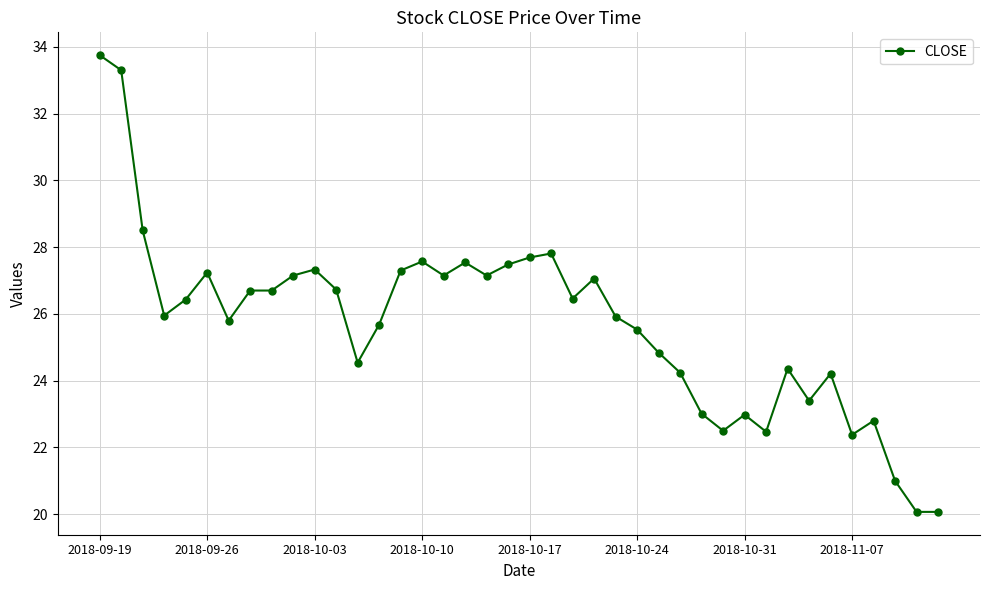

What is the value of the 30th point from the left?

22.5